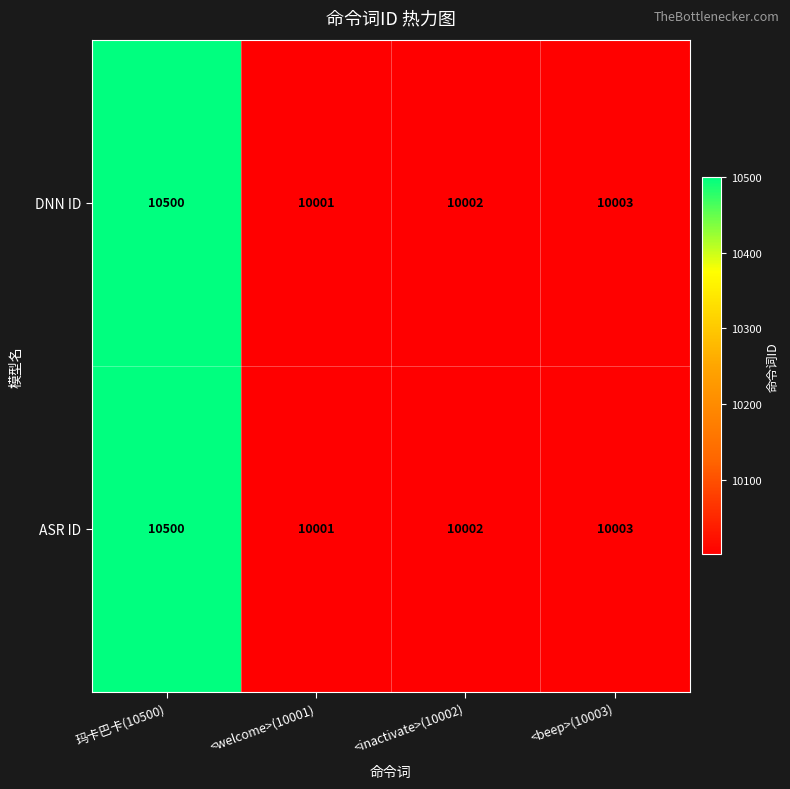

What is the maximum value shown in the chart?

10500